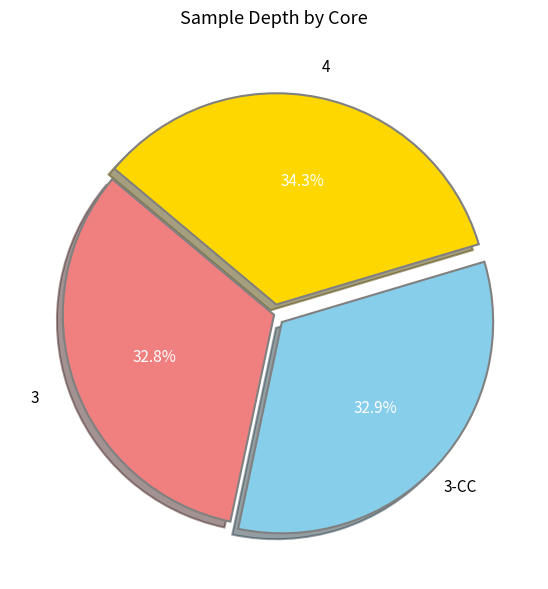

Which slice is the largest?

4